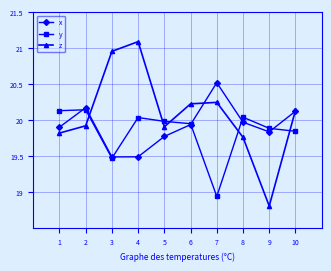

The x series shows 19.5 at 4. True or false?

True